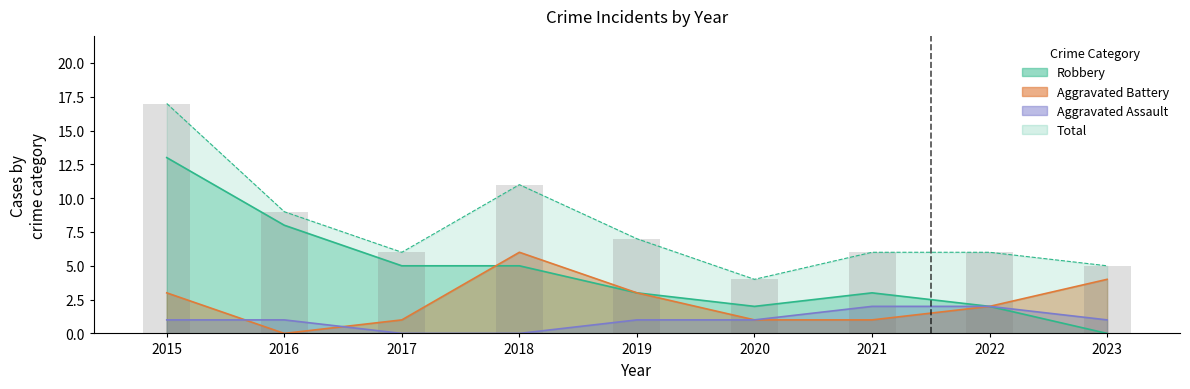

Does the chart contain any negative values?

No